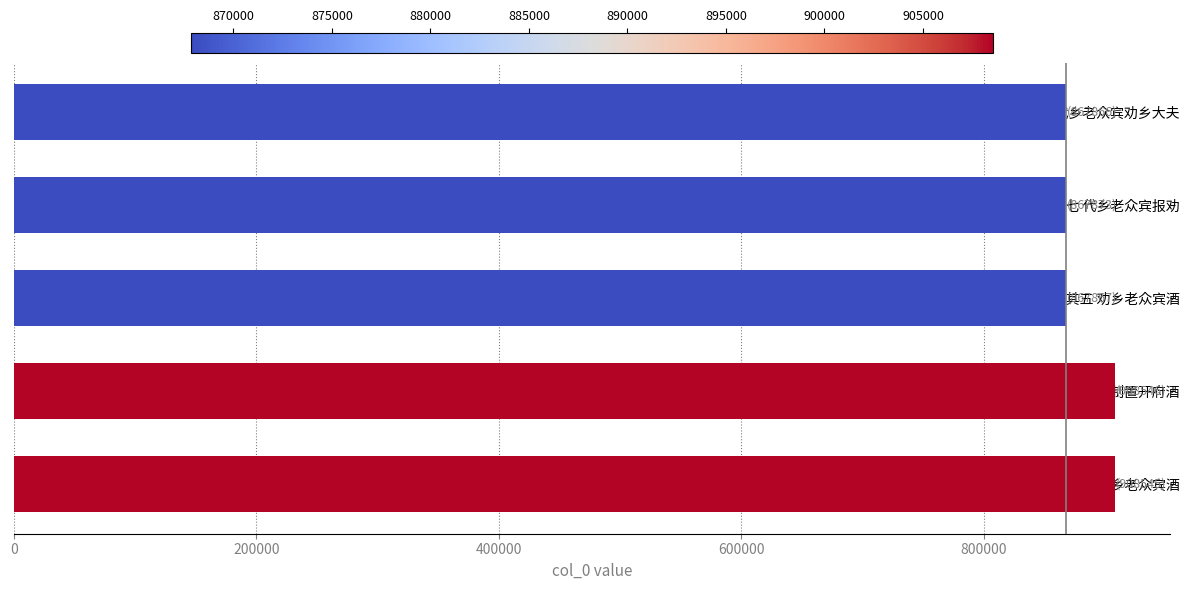

Which has a higher value, 千秋岁 四明赵制置、史开府劝乡老众宾酒 or 满庭芳 其七 代乡老众宾报劝?

千秋岁 四明赵制置、史开府劝乡老众宾酒